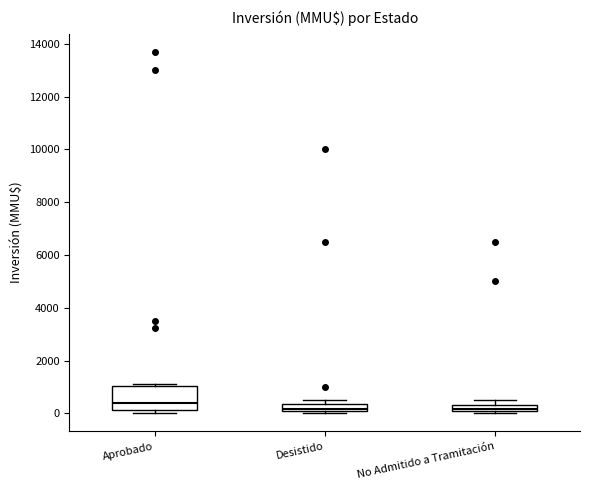

Which box is the tallest, from its lower edge to its upper edge?

Aprobado